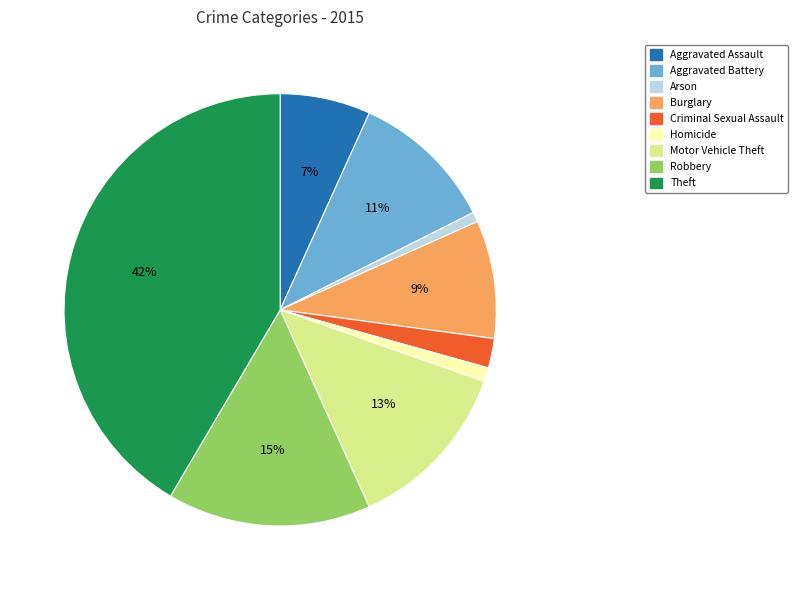

Do Criminal Sexual Assault and Motor Vehicle Theft together represent more than half of the pie?

No